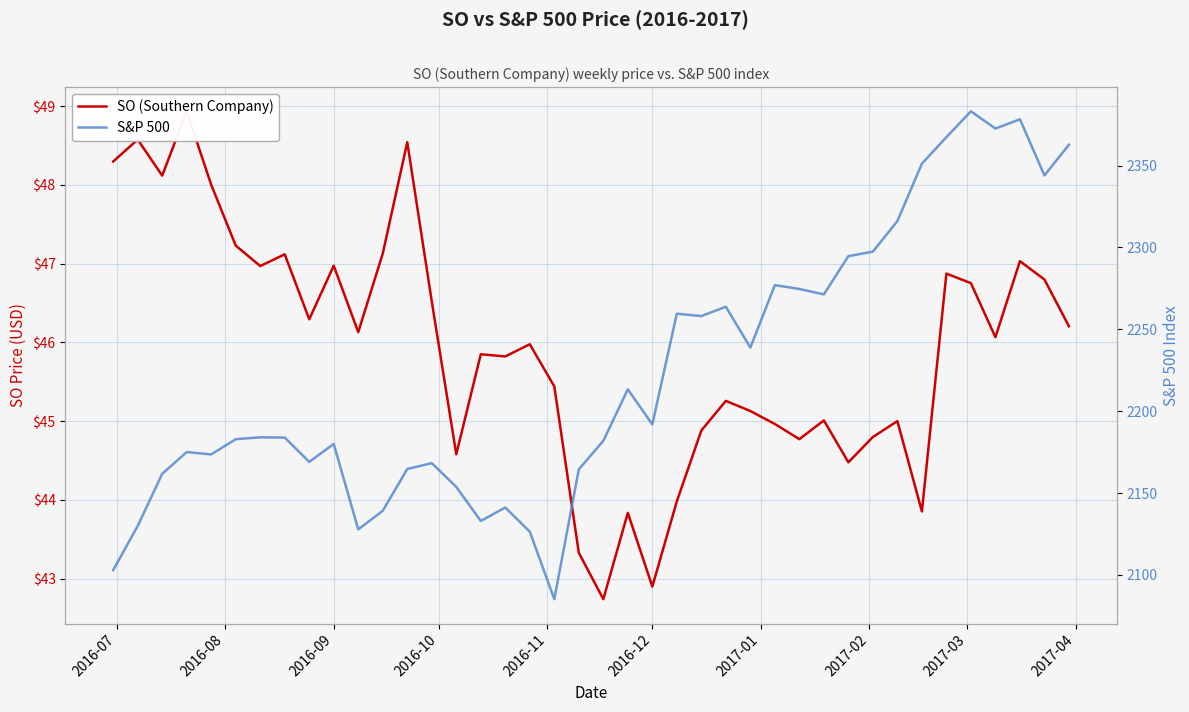

What is the minimum value for SO (Southern Company)?

42.7